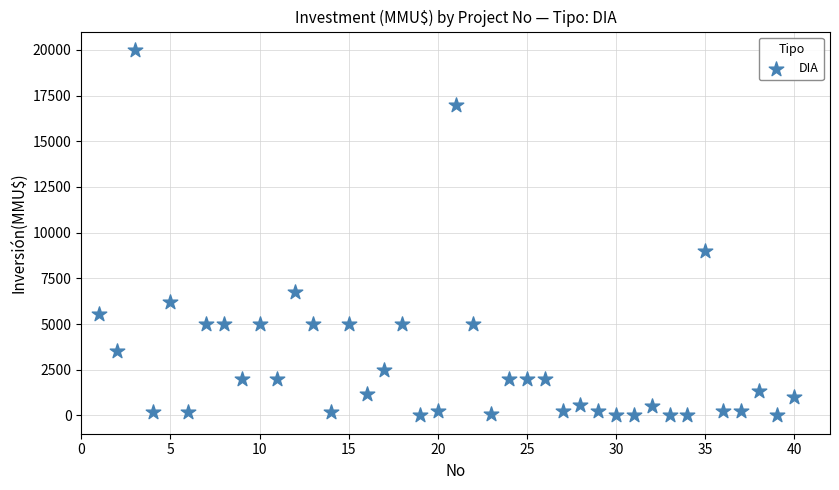

What Y value in the scatter plot is closest to 10000?

9000